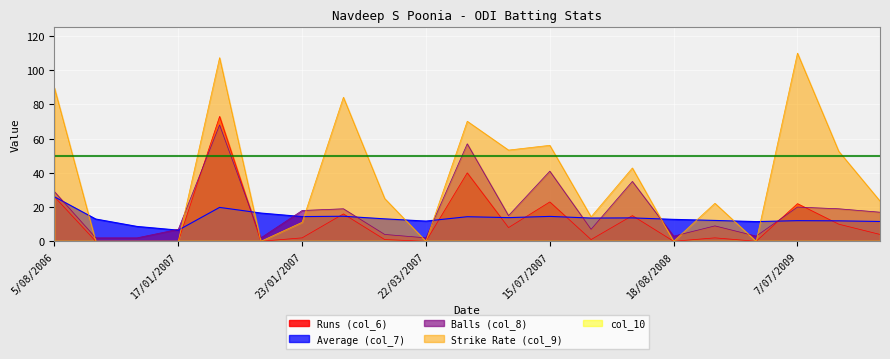

In Runs (col_6), how many points are higher than both neighbors (excluding endpoints)?

7